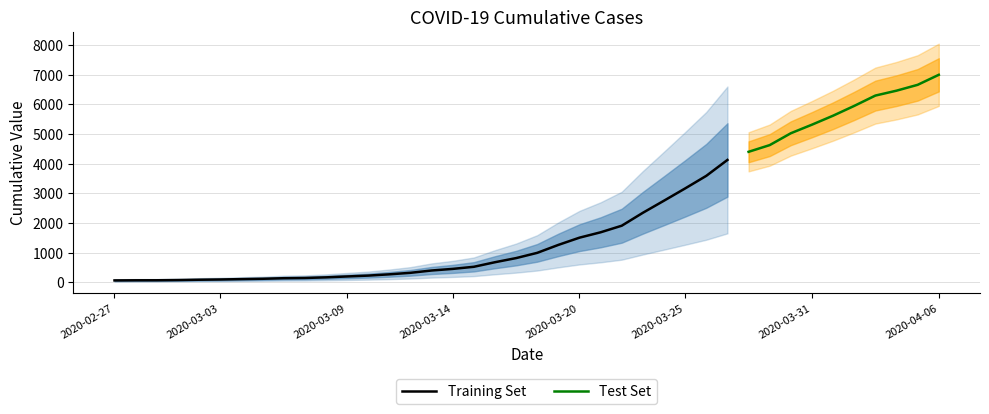

The chart shows a value of 5314 at 2020-03-31. True or false?

True